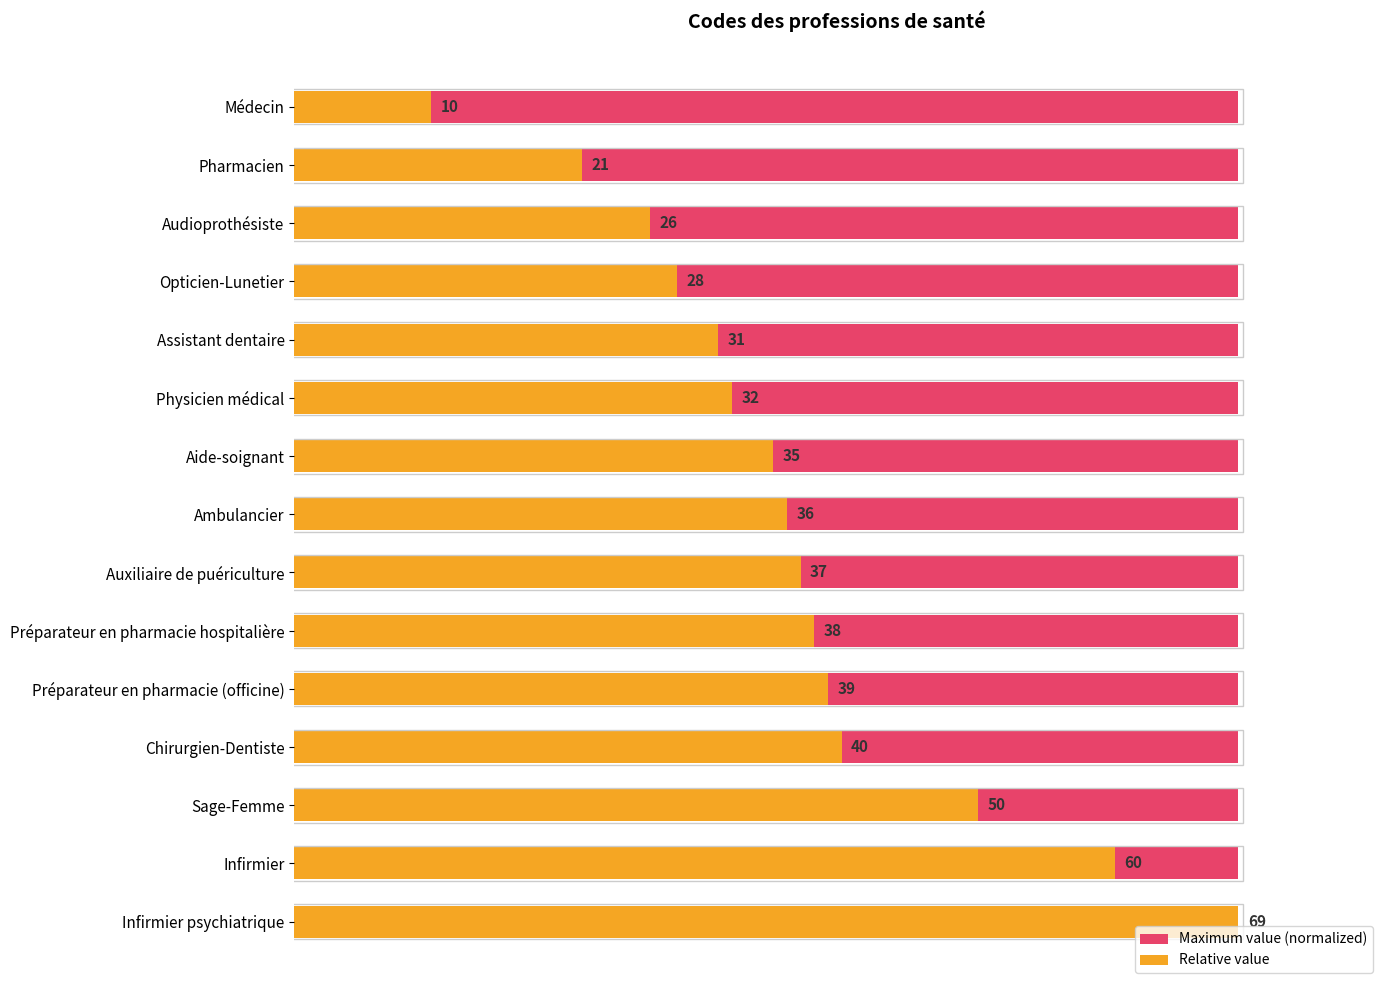

How many data points does each series have?

15